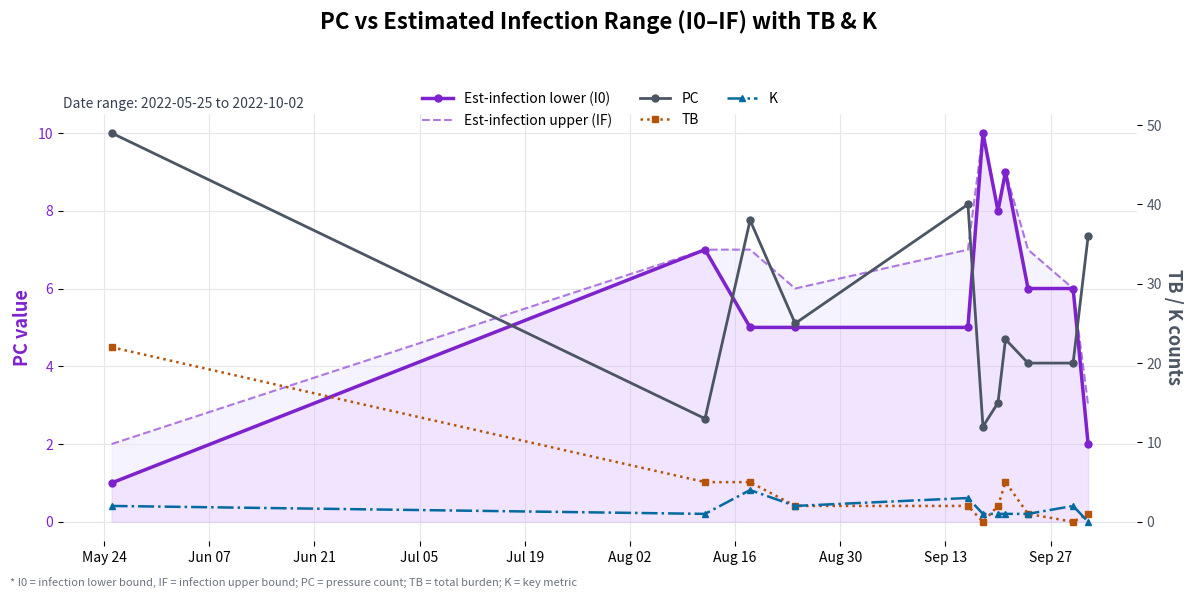

What is the maximum value for TB?

22